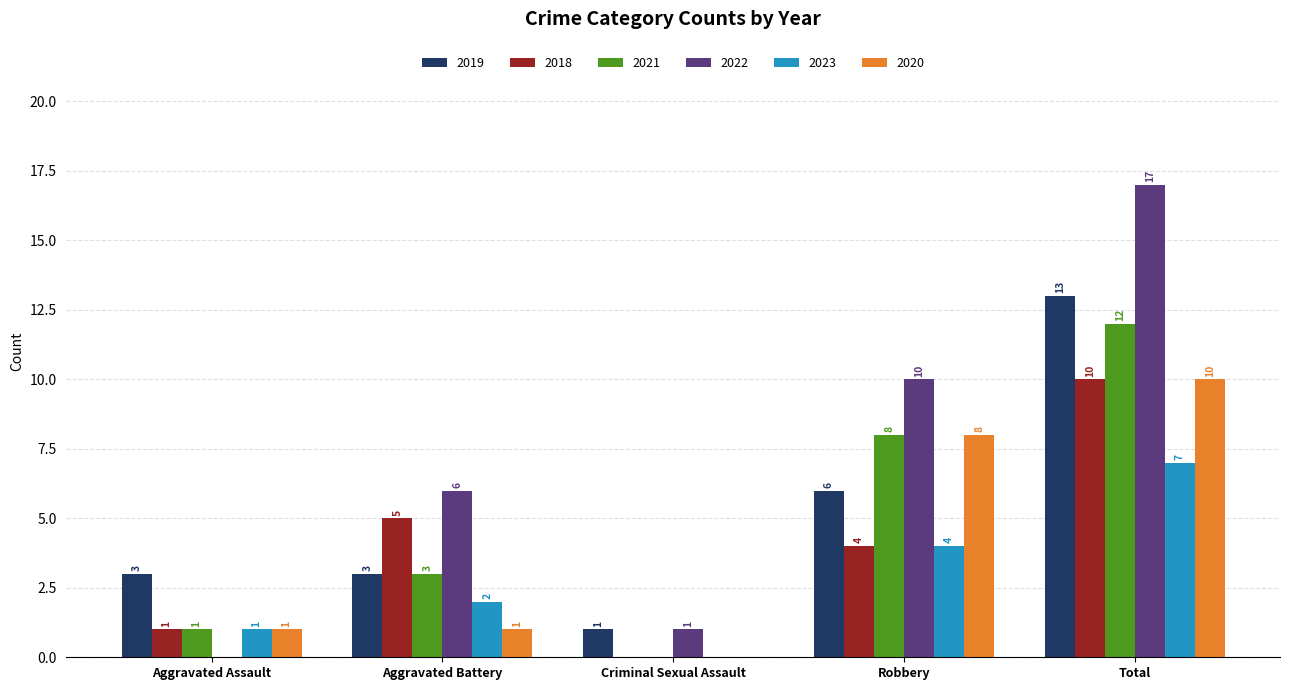

Between Aggravated Assault and Criminal Sexual Assault, which series saw the biggest shift?

2019